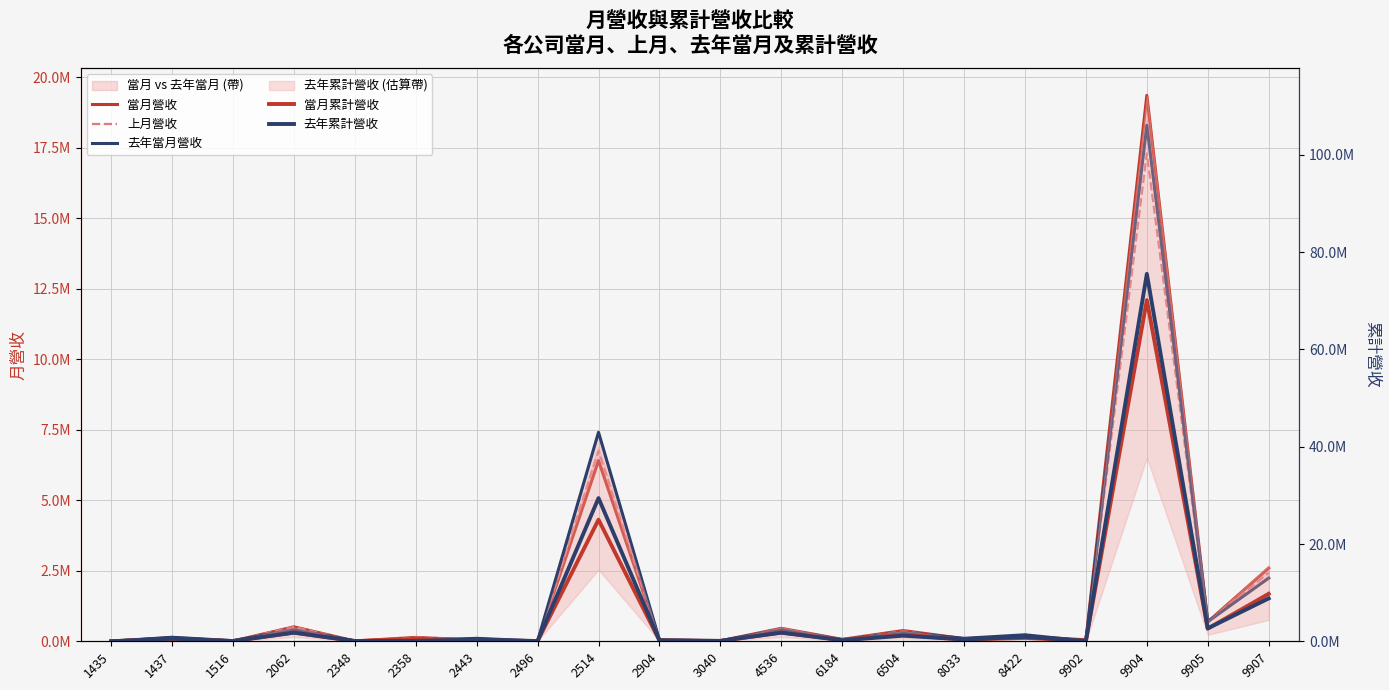

List the series in order of their peak value, lowest first.

上月營收, 去年當月營收, 當月營收, 當月累計營收, 去年累計營收